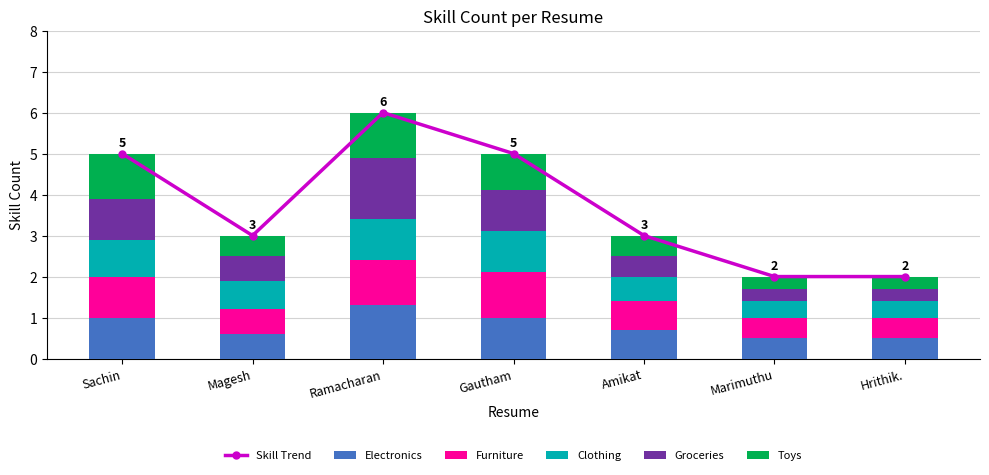

How many distinct data groups are displayed?

6